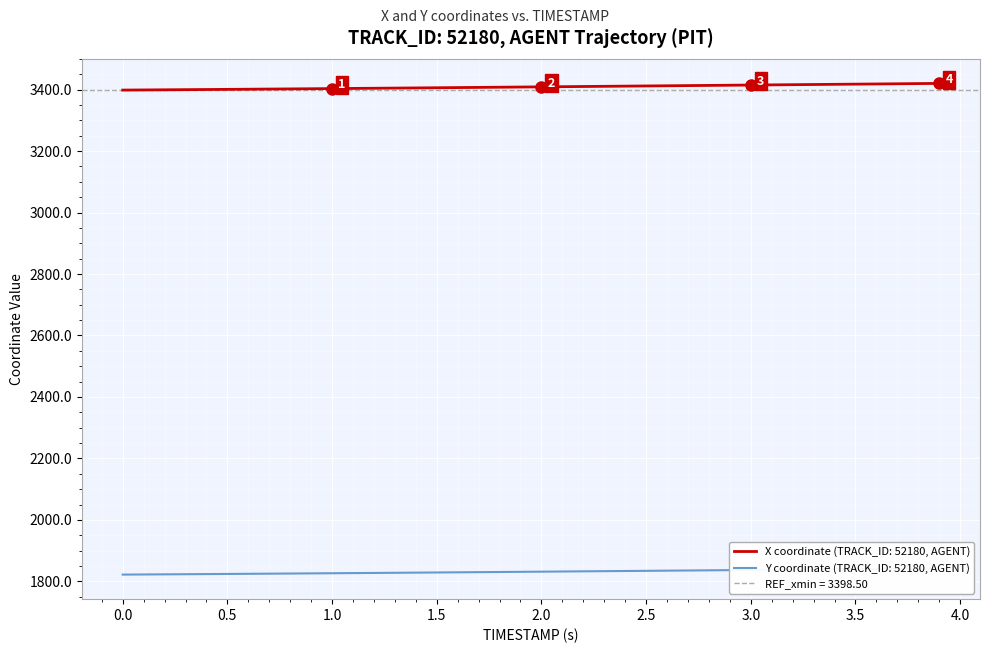

What is the highest value of the X coordinate (TRACK_ID: 52180, AGENT) series?

3420.2